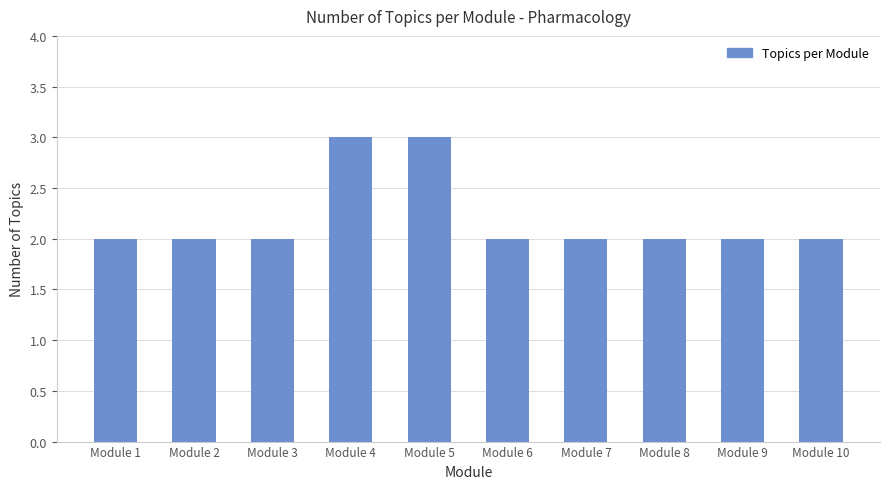

What is the minimum value shown in the chart?

2